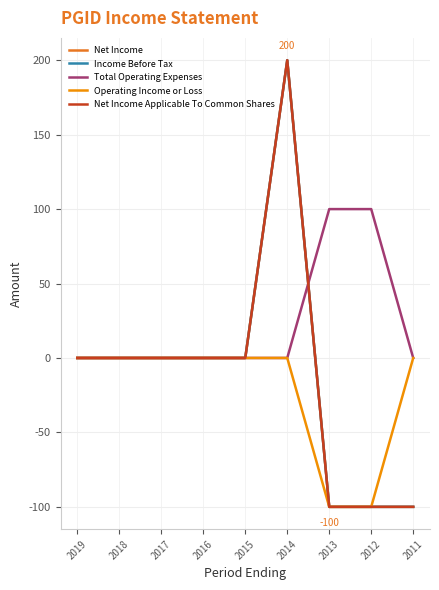

Is it true that Income Before Tax equals 110 at 2017?

False